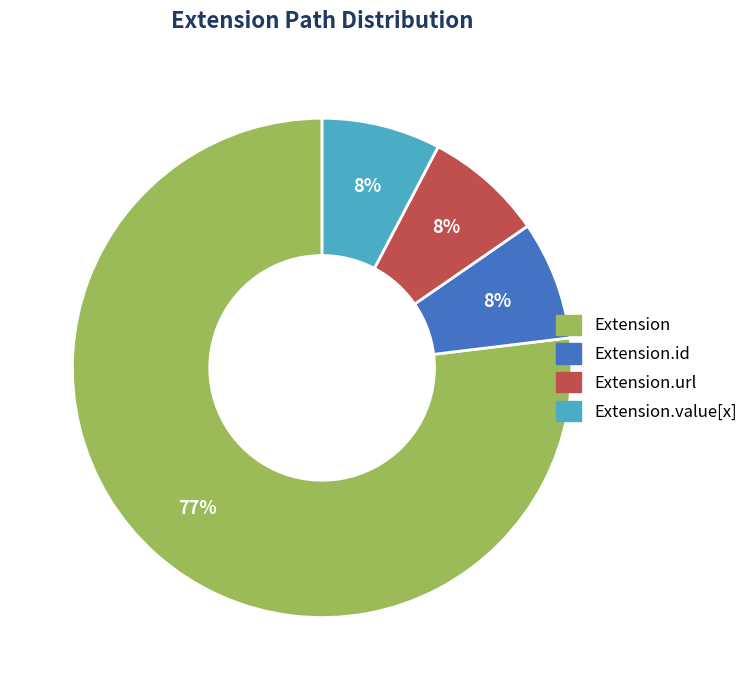

To the nearest percent, what is the average slice percentage?

25%